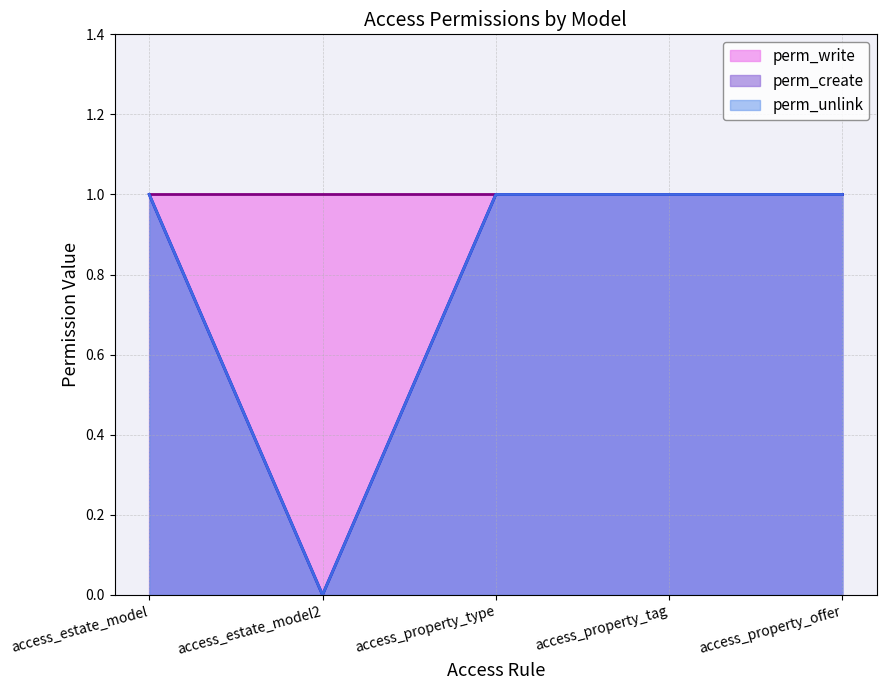

Does the chart display data point markers on the line(s)?

No